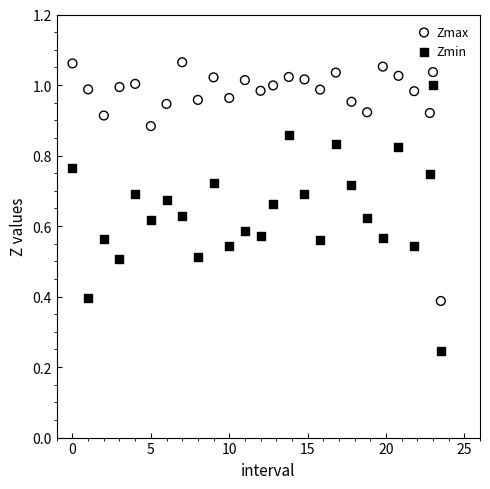

What are all the series names shown in the legend?

Zmax, Zmin